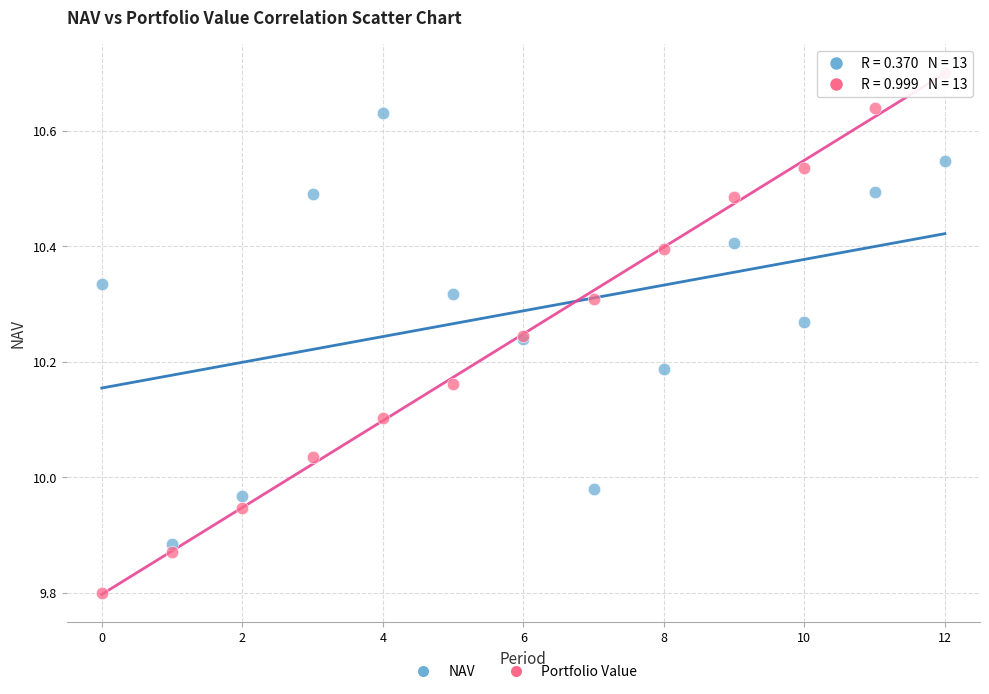

Which series has the largest Y range (max minus min)?

Portfolio Value